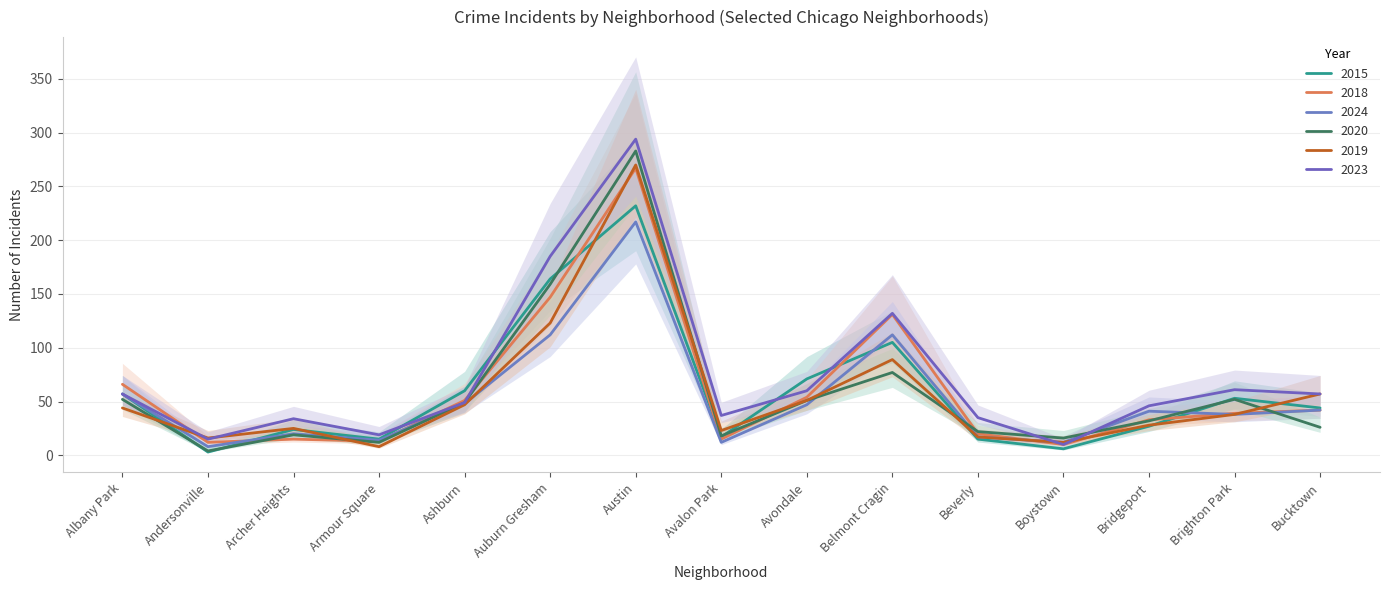

Which category has the lowest value in the 2020 series?

Andersonville